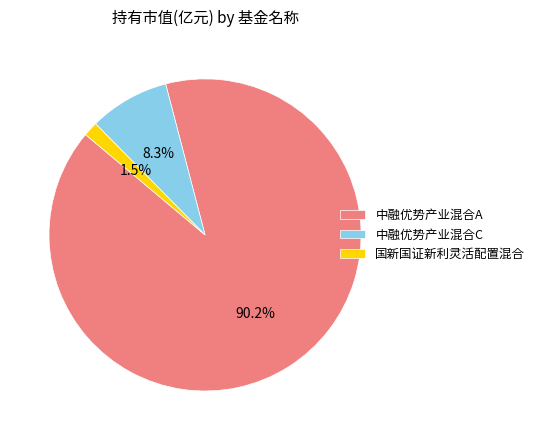

What is the majority slice?

中融优势产业混合A